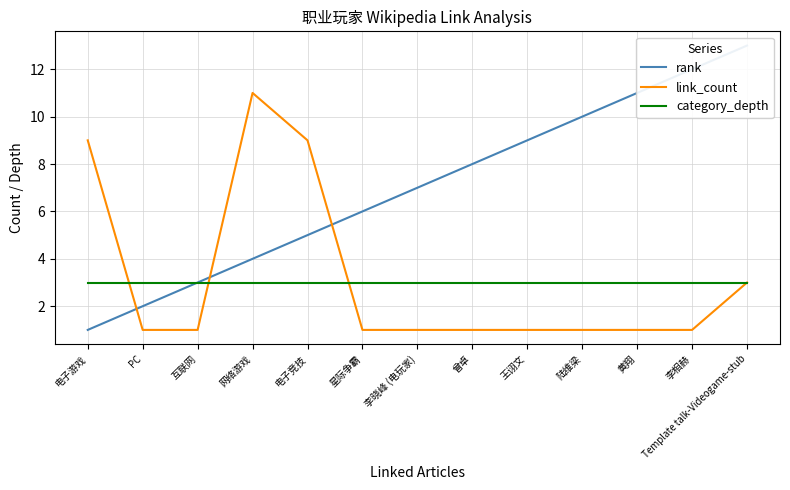

How many intersections are there between category_depth and link_count?

3